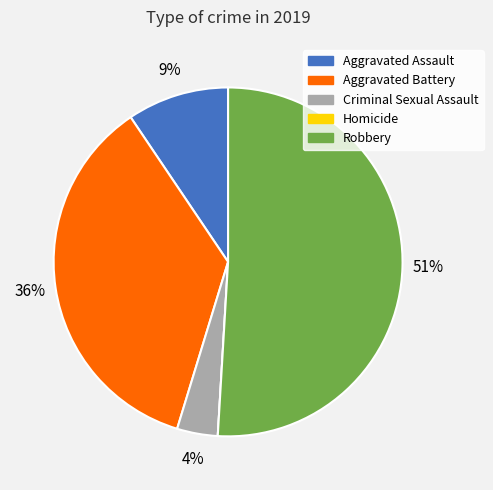

What percentage is the Aggravated Battery slice, to the nearest percent?

36%